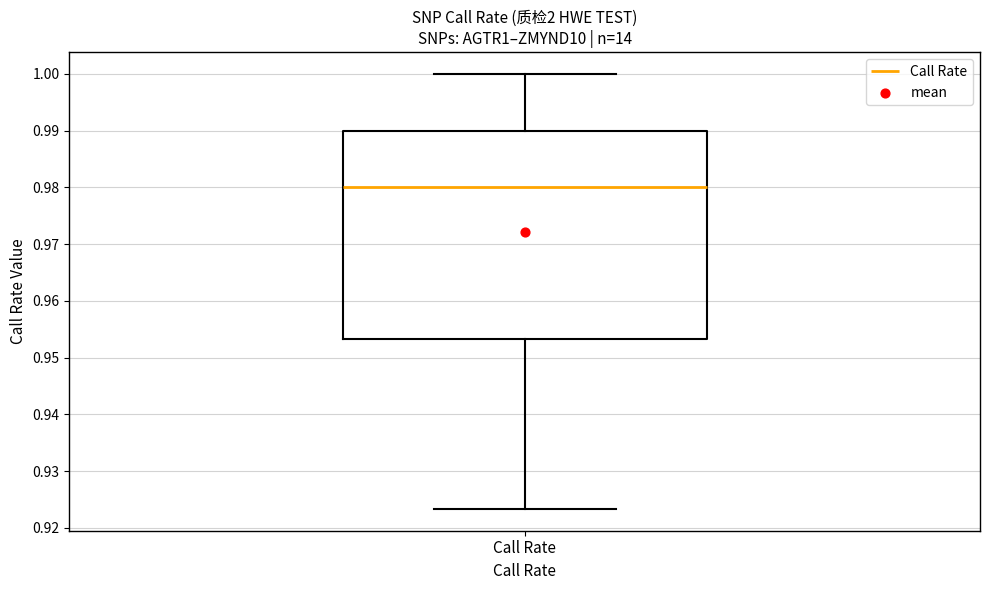

Where is the lower edge of the box for Call Rate on the y-axis? The values are not printed on the chart, so give them approximately, as read against the axis.

0.953